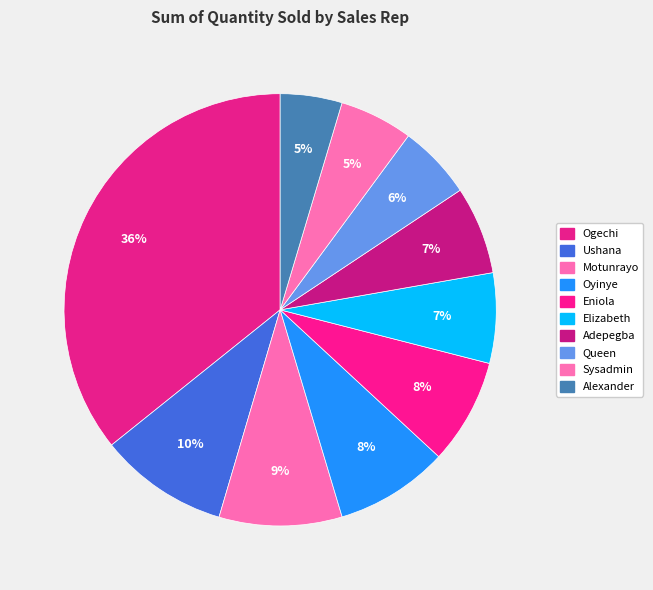

Is the sum of Eniola and Elizabeth greater than half?

No